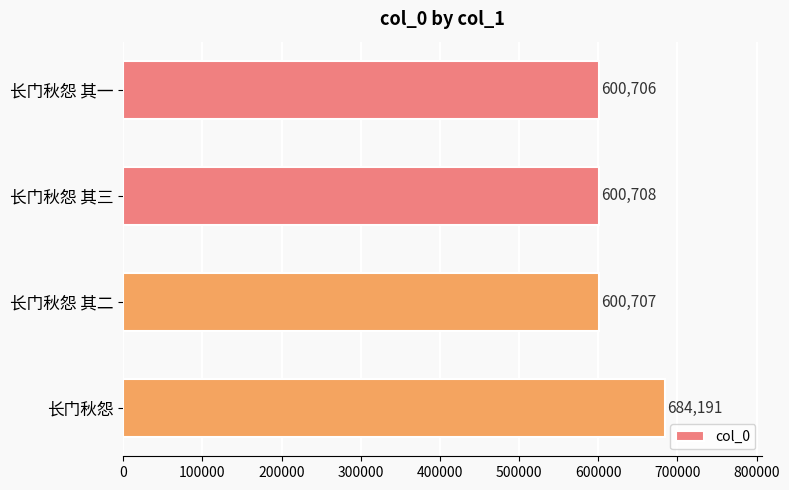

What is the smallest value displayed?

600706